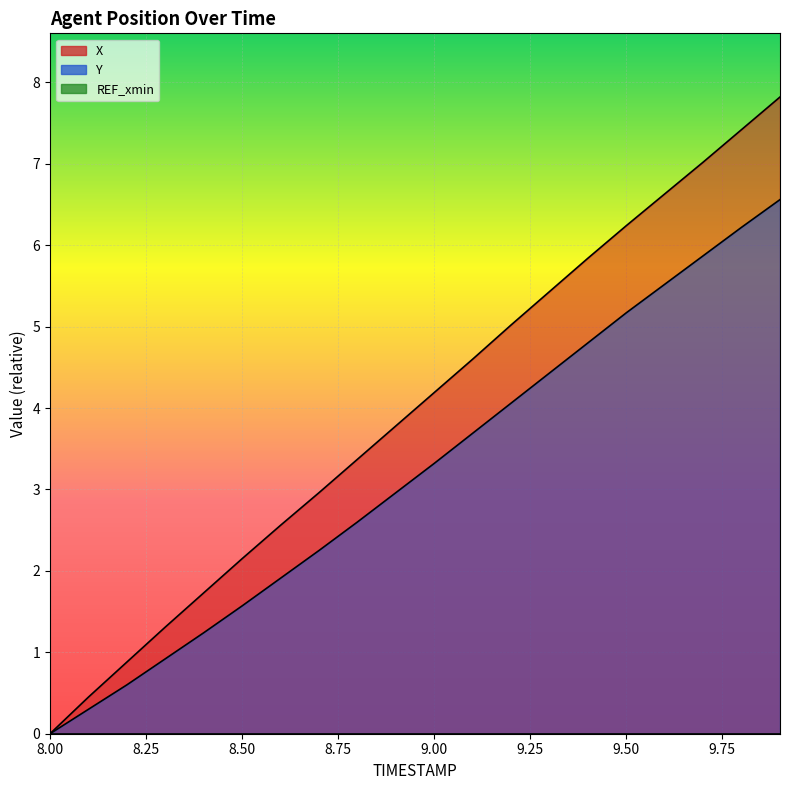

Is the value of Y at 9.1 greater than the value of X at 8.3?

Yes